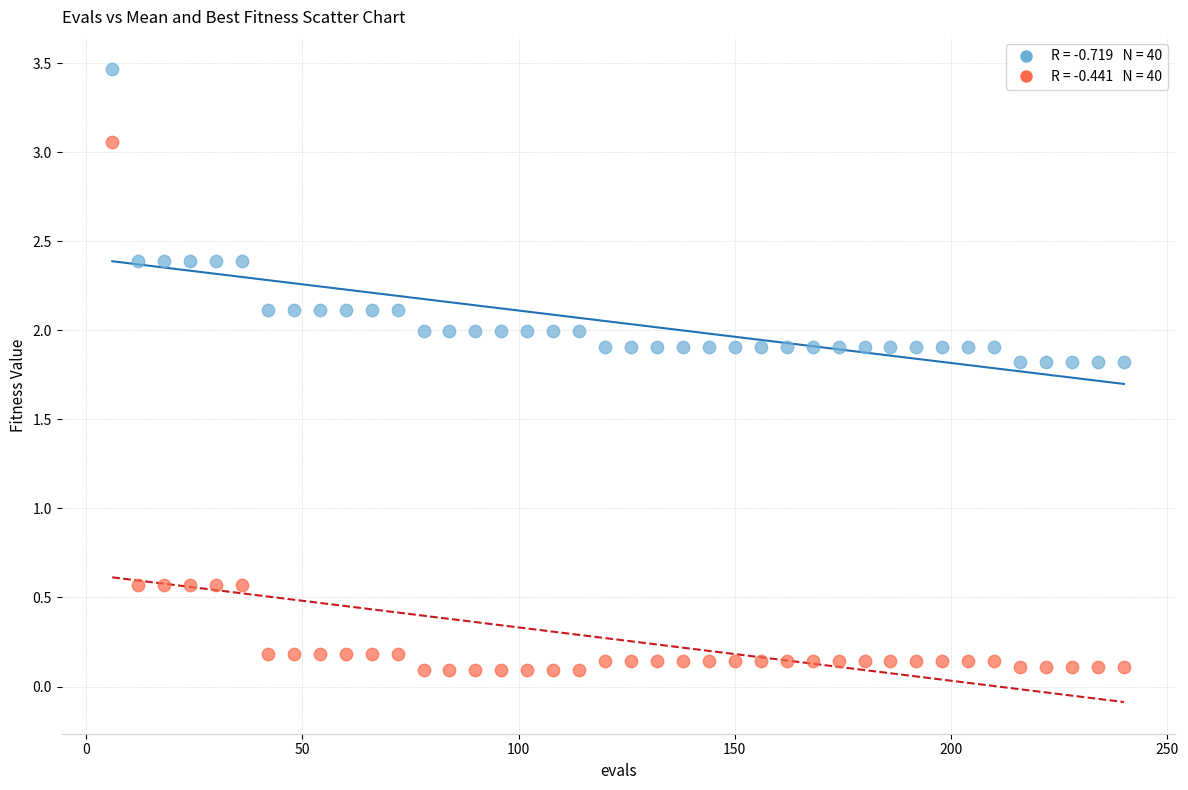

Across all data points, what is the range of Y values (max minus min)?

3.4